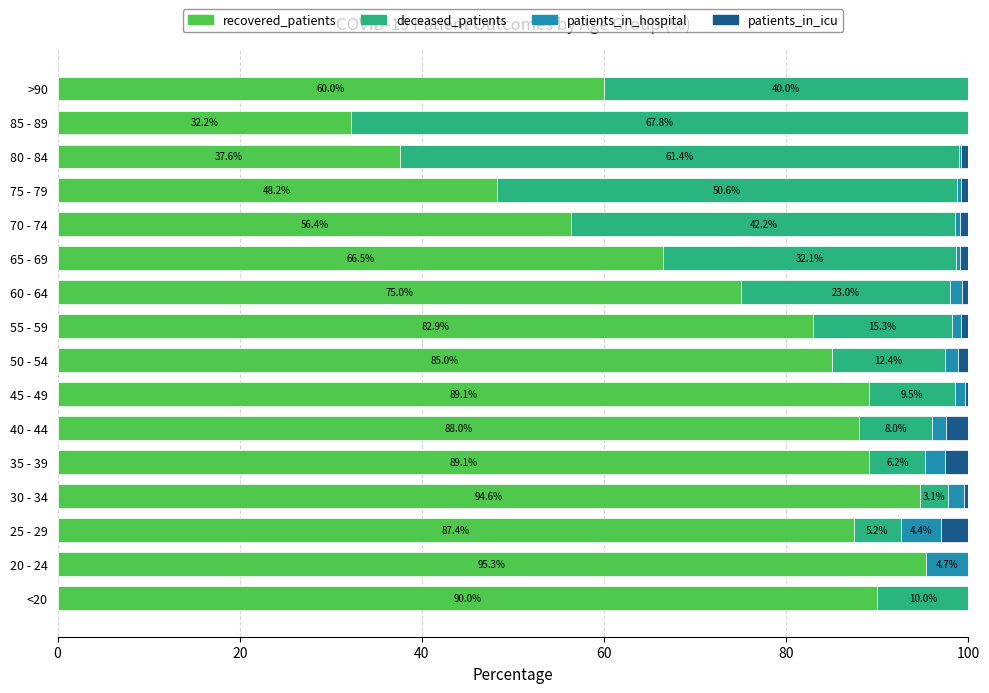

What is the highest value of the recovered_patients series?

95.3